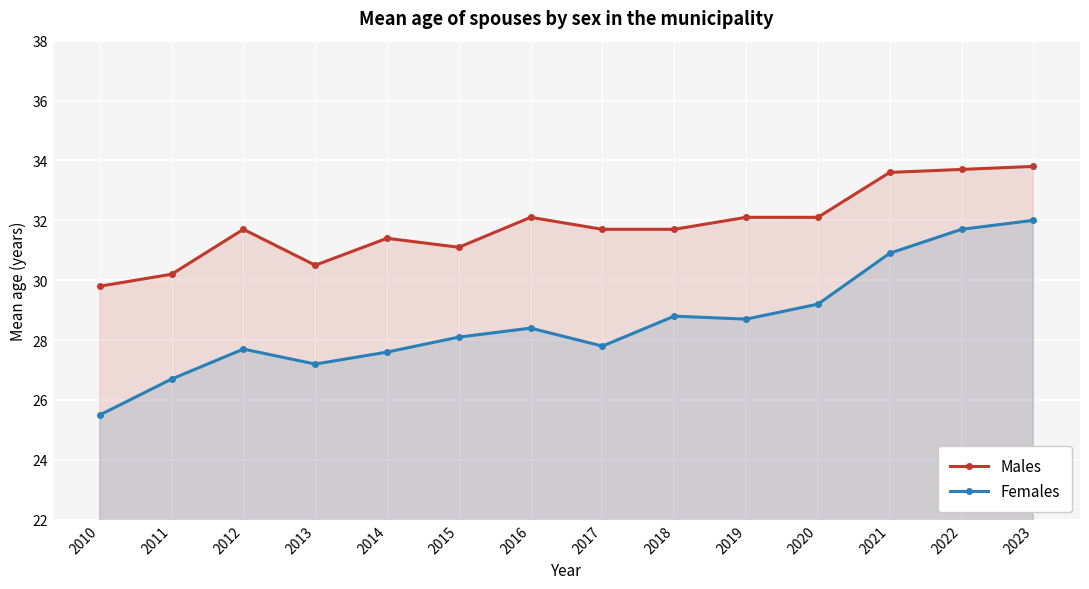

At how many categories does at least one series exceed 25?

14